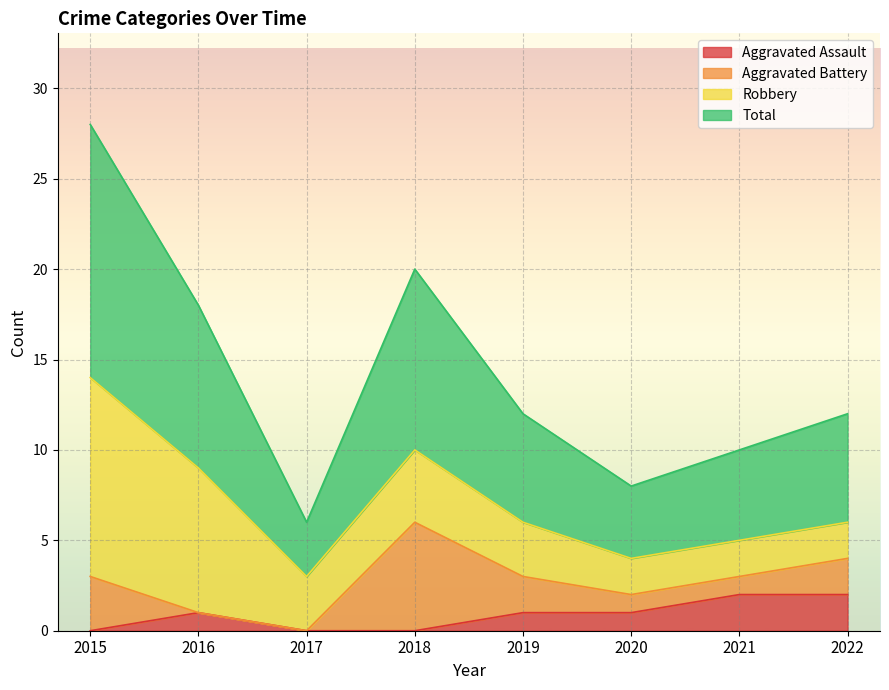

How many lines are shown in the chart?

4